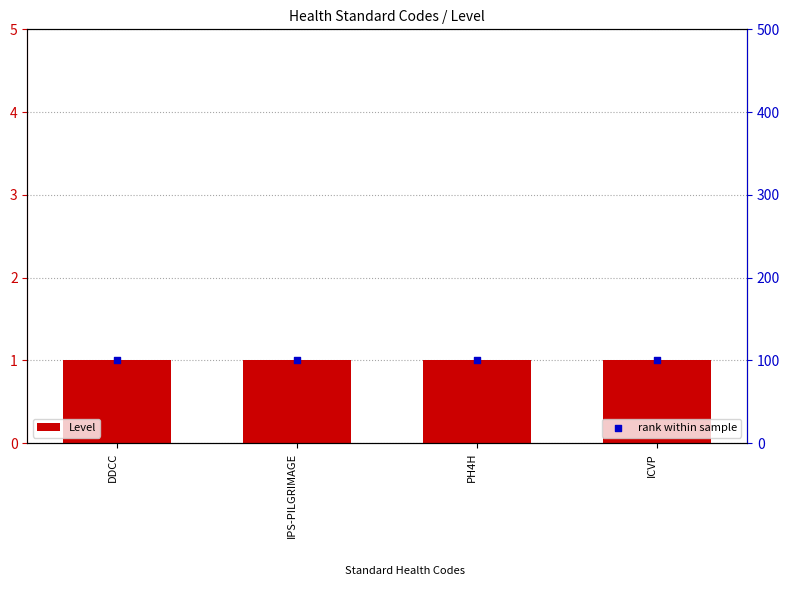

What is the total value across all series at DDCC?

101